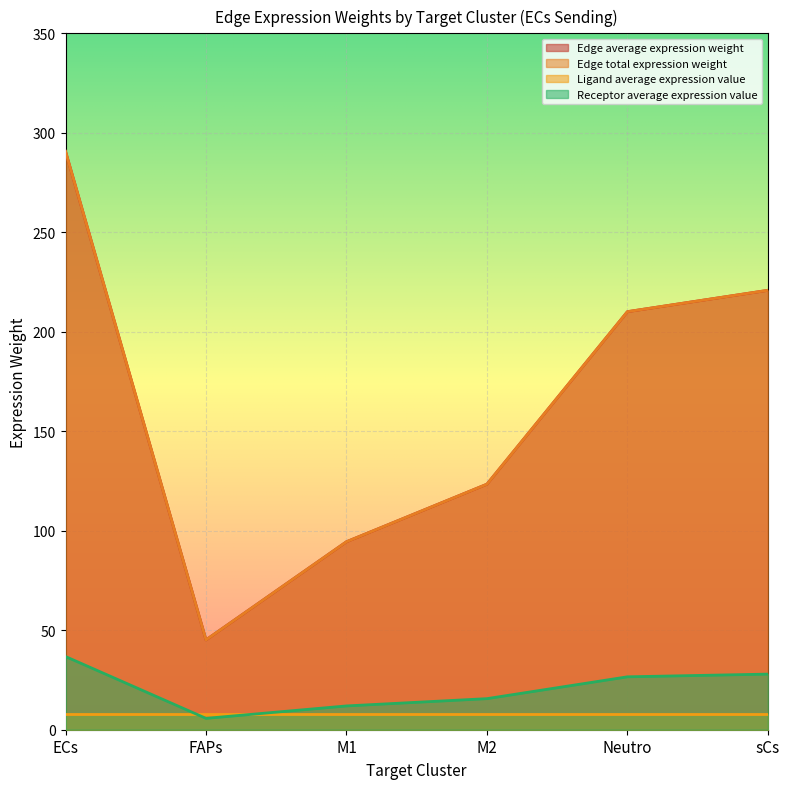

What is the average value of the Edge average expression weight series?

164.1